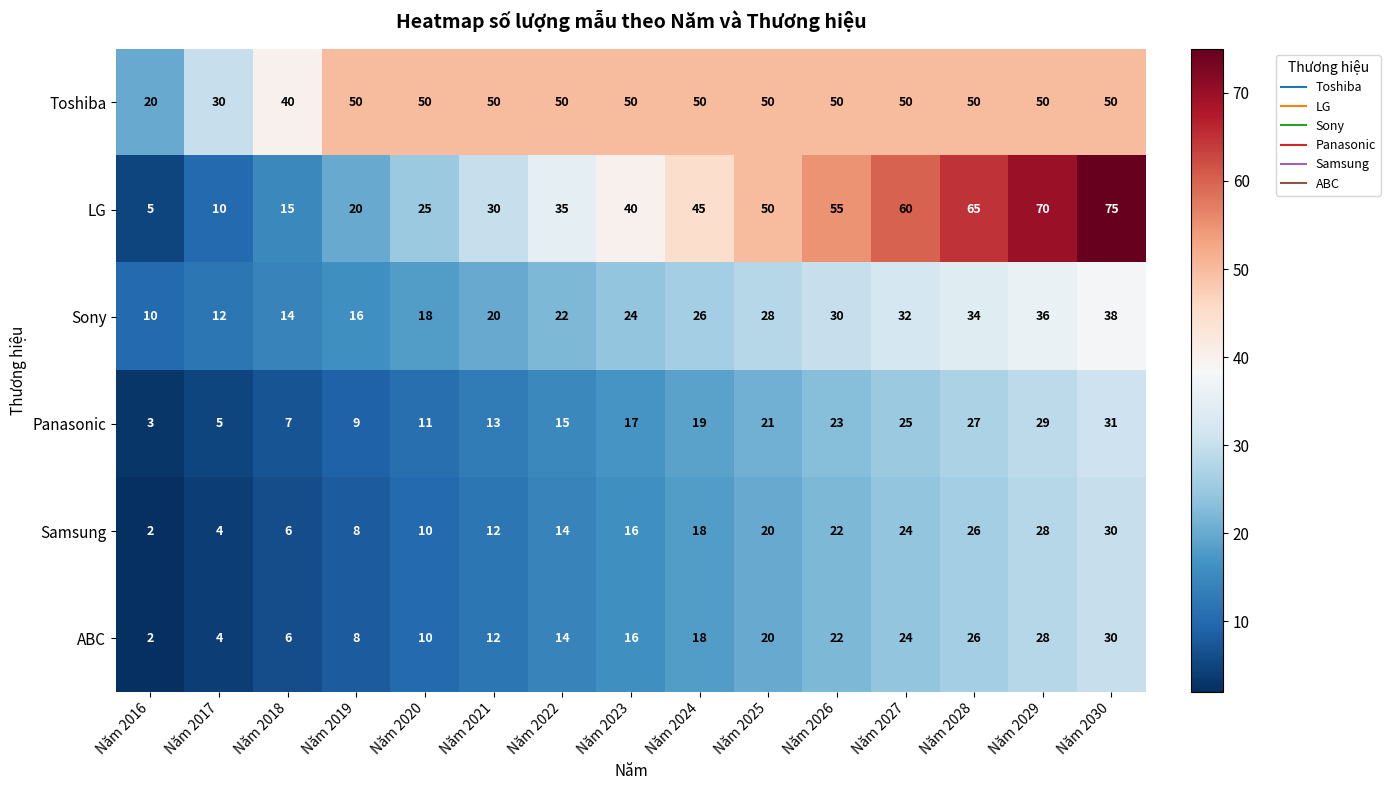

How many distinct data groups are displayed?

6